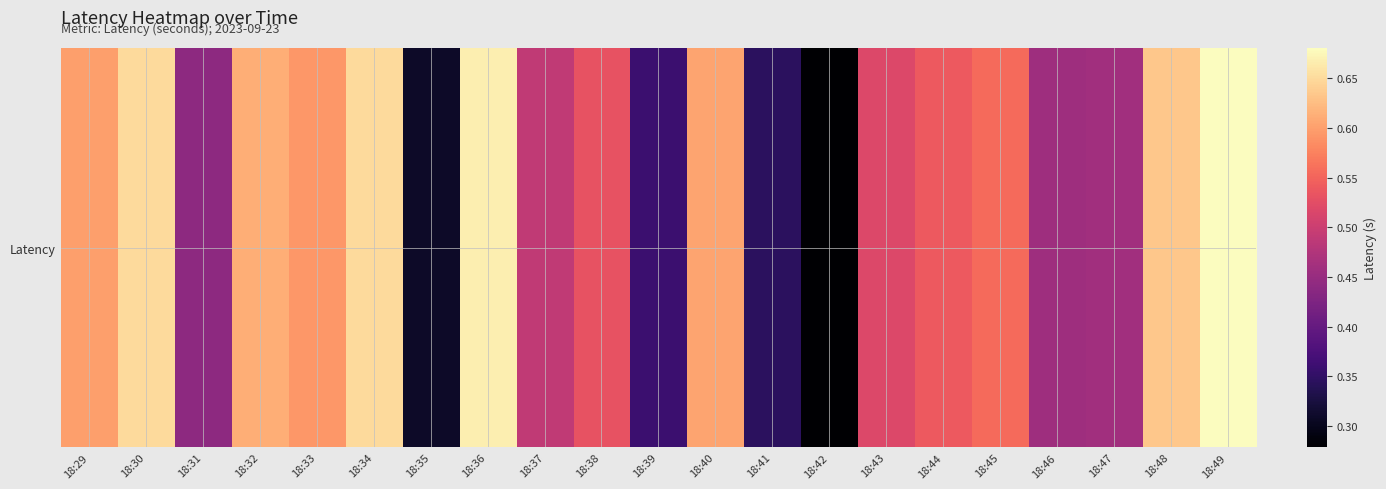

What is the greatest value displayed?

0.7